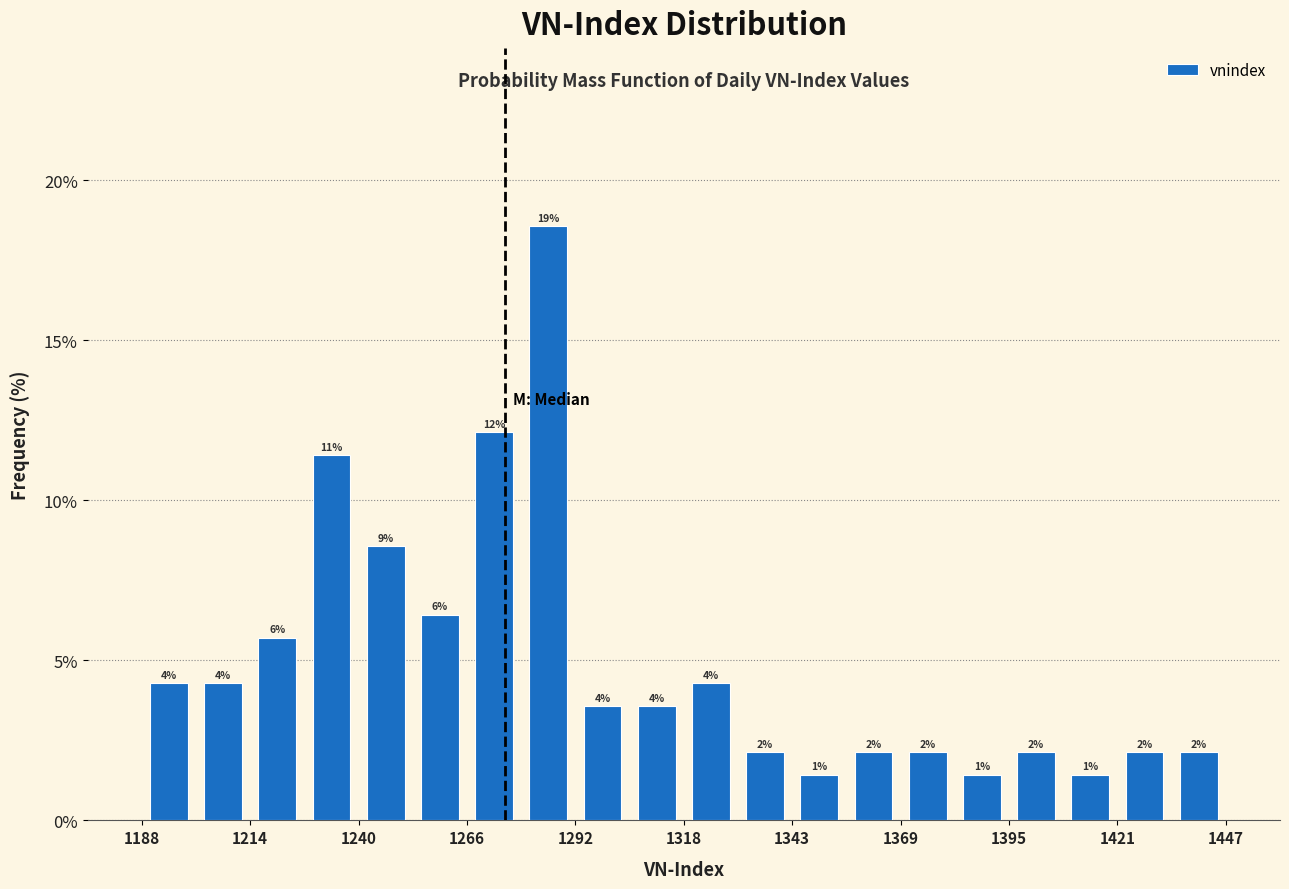

Around what value on the x-axis is the tallest bar? Give the approximate position of its centre, as read against the axis.

1285